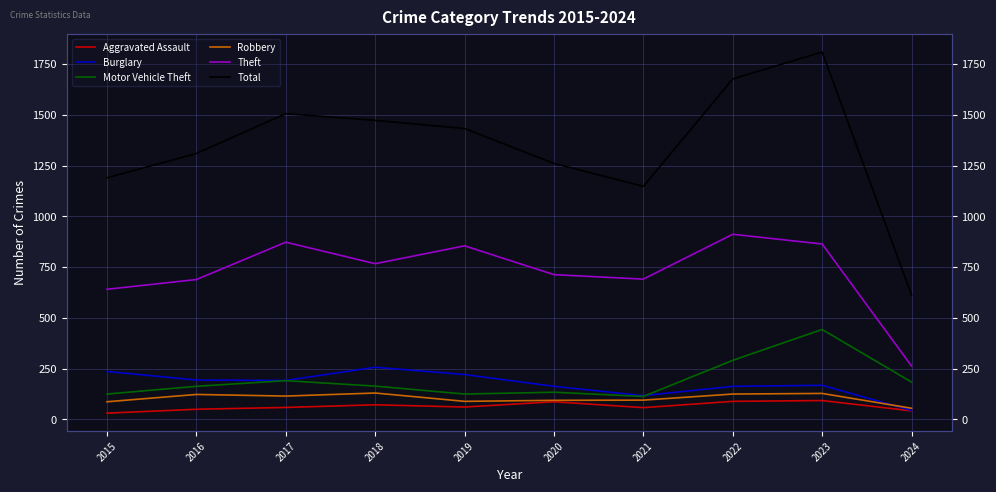

Where is the first local minimum for Theft?

2018